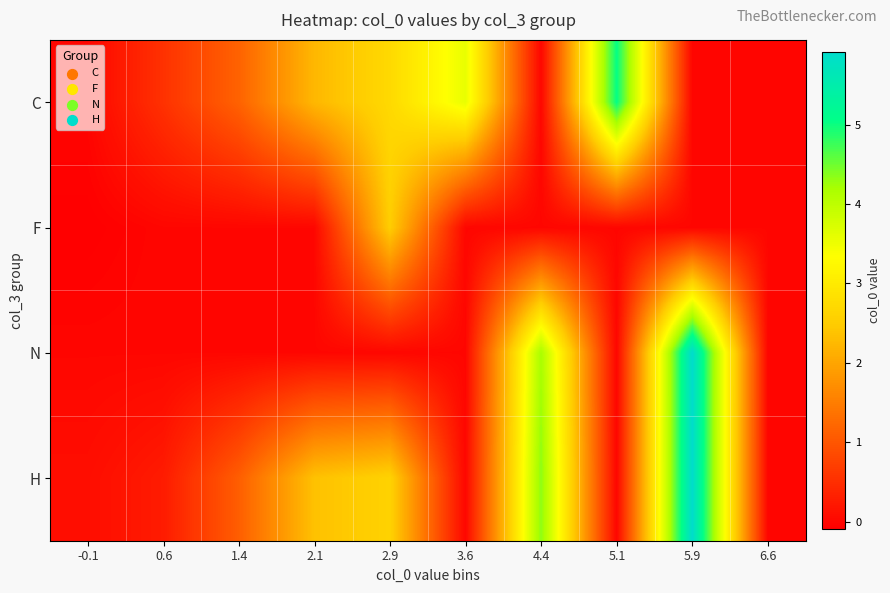

Which series has the widest spread of values?

N